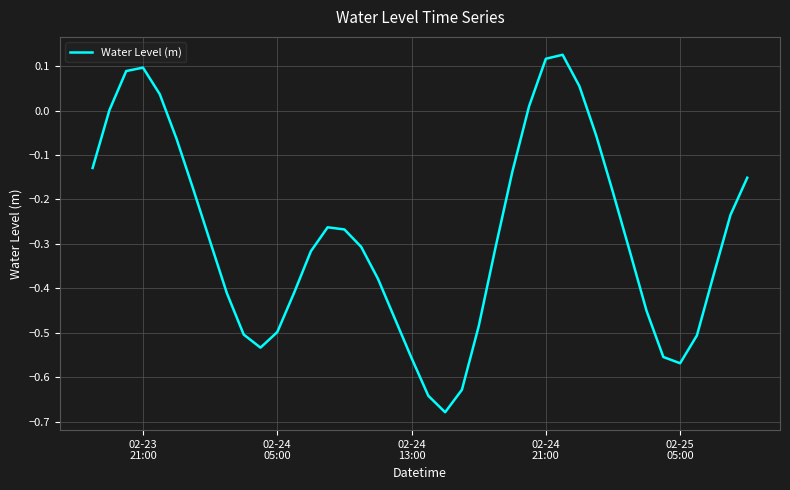

How many interior local valleys (lower than both neighbors) does the data have?

3